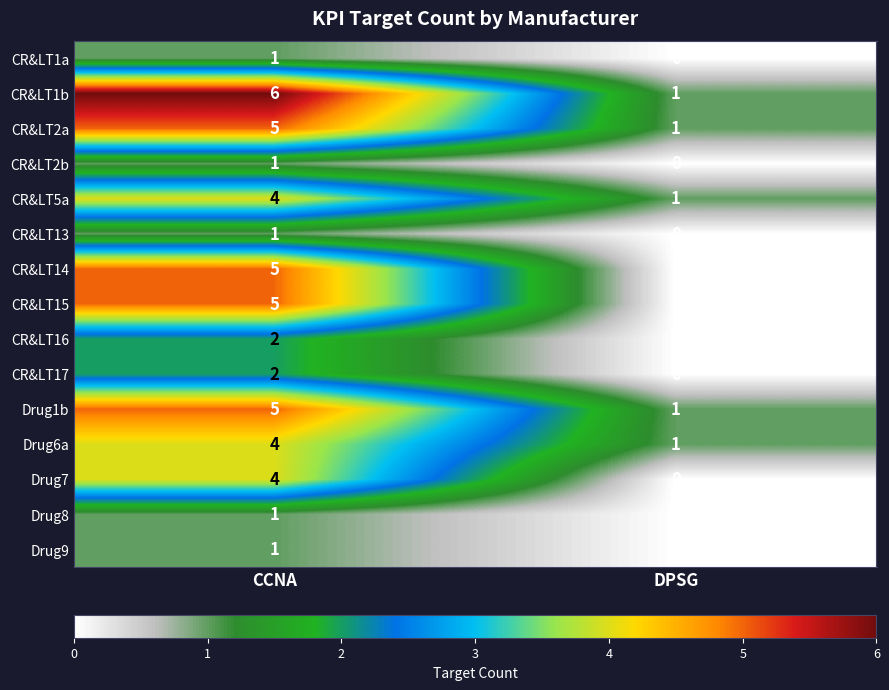

What is the difference between the maximum and minimum values in the CR&LT1b series?

5